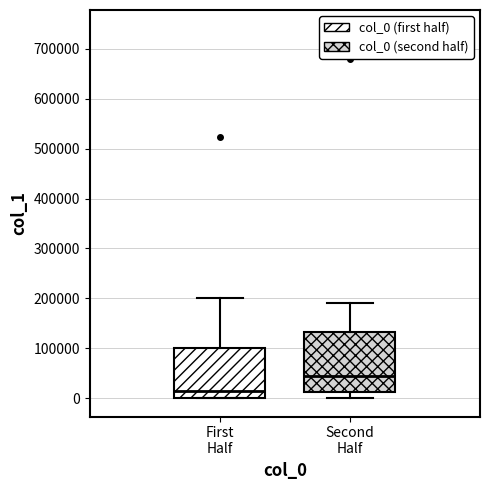

Which box's median line is the highest?

Second Half